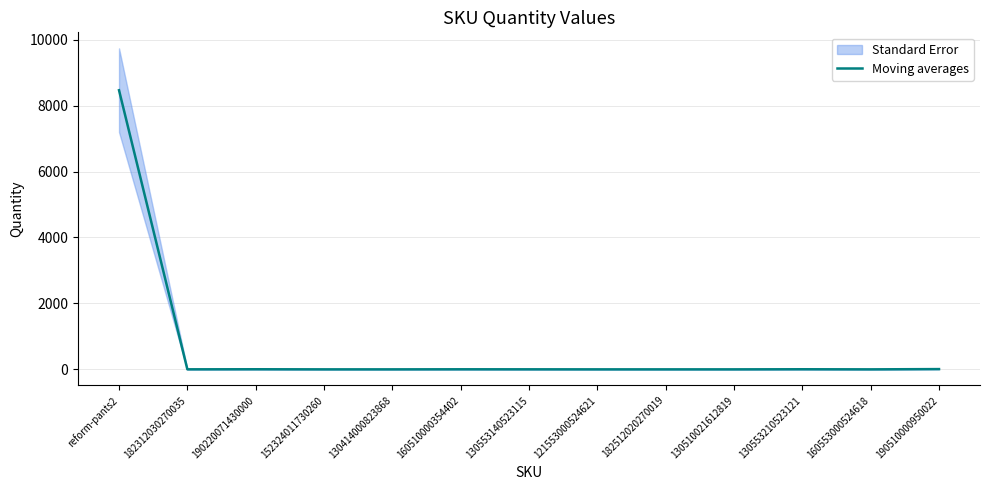

Which category has the lowest value across all series?

152324011730260